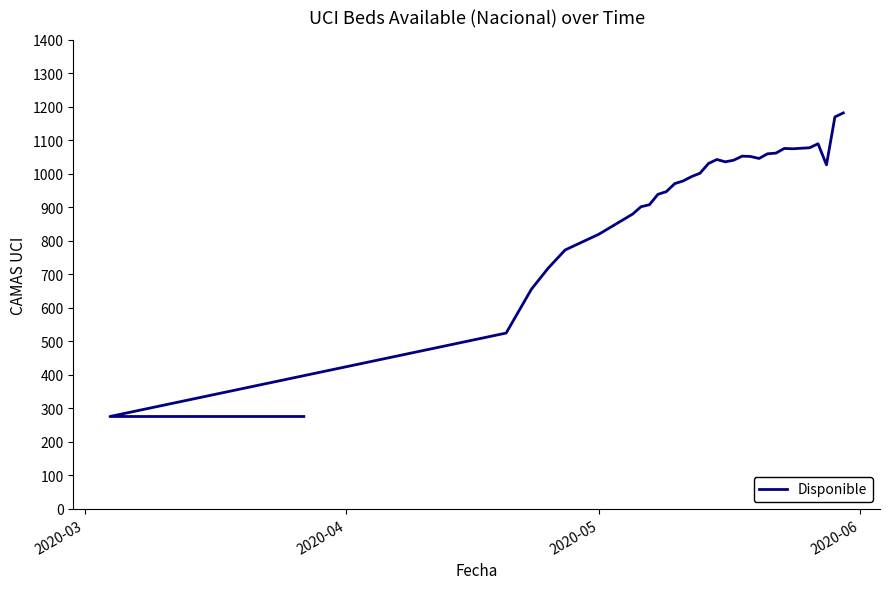

What position from the left is 2020-05?

7